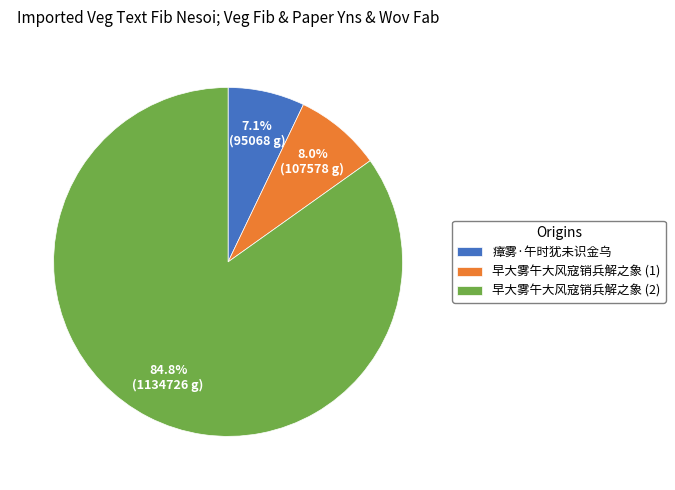

How many slices are in this pie chart?

3